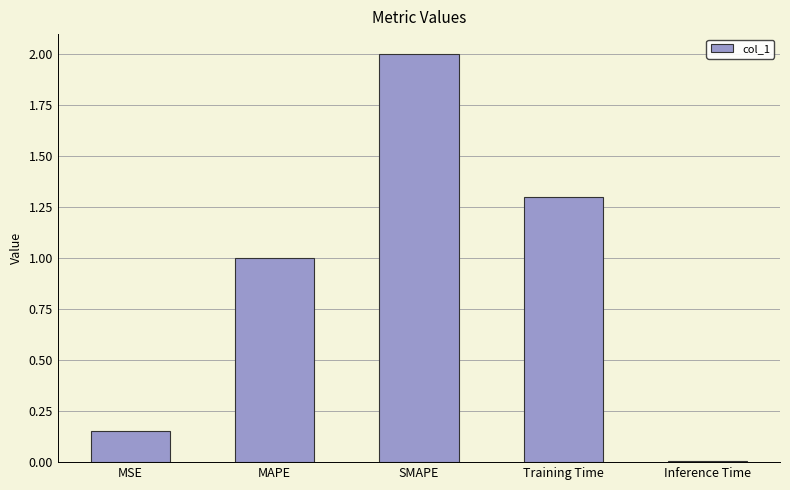

Rank the categories by value from lowest to highest.

Inference Time, MSE, MAPE, Training Time, SMAPE